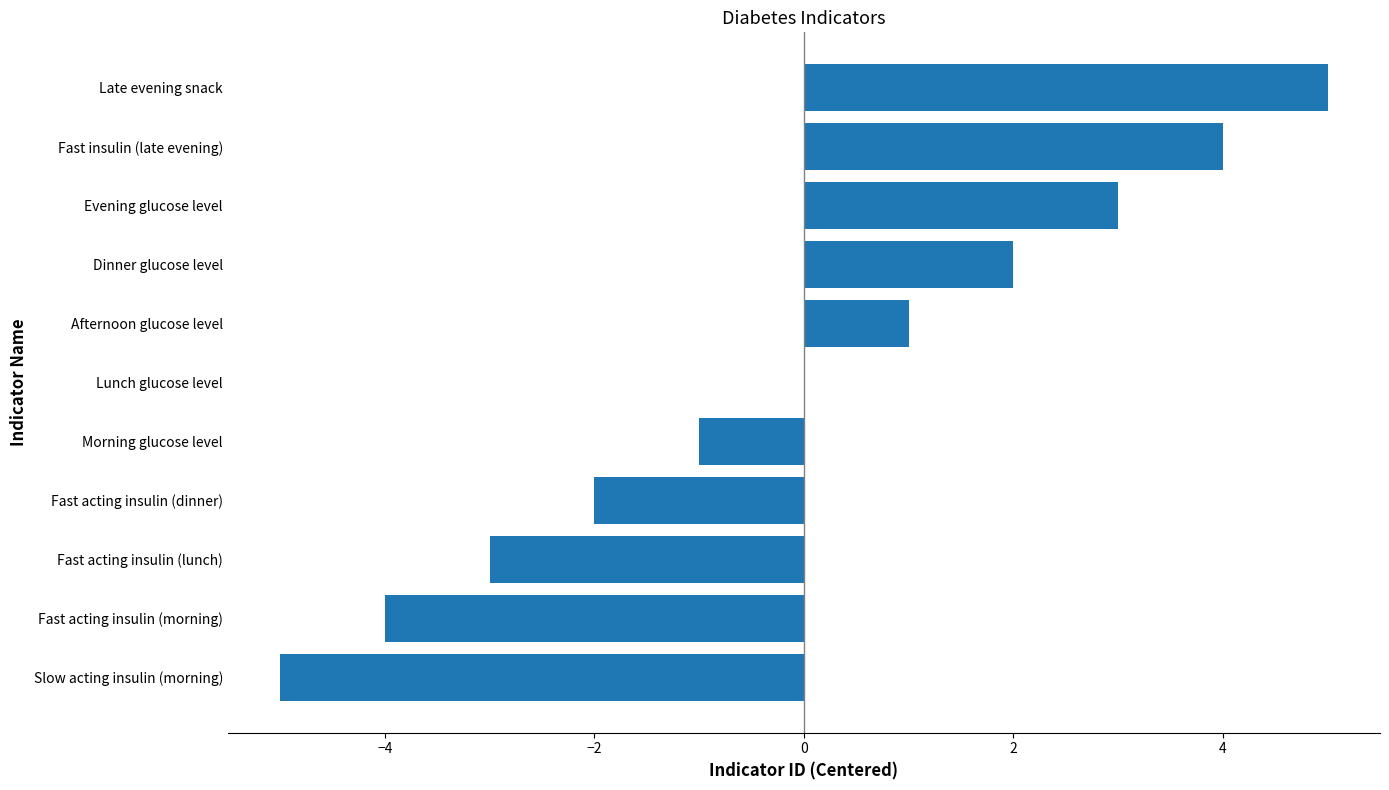

What is the maximum value shown in the chart?

5